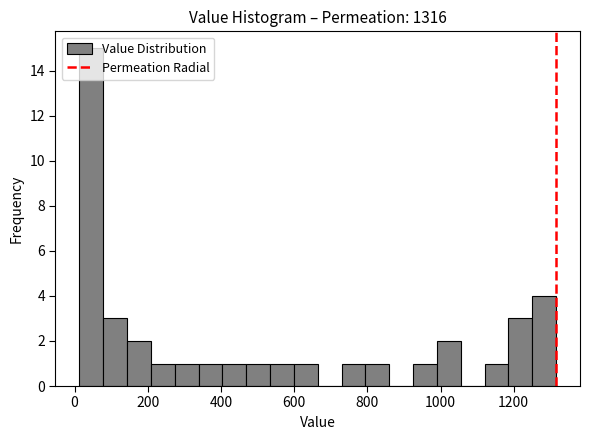

Read against the x-axis, roughly where is the centre of the tallest bar?

40